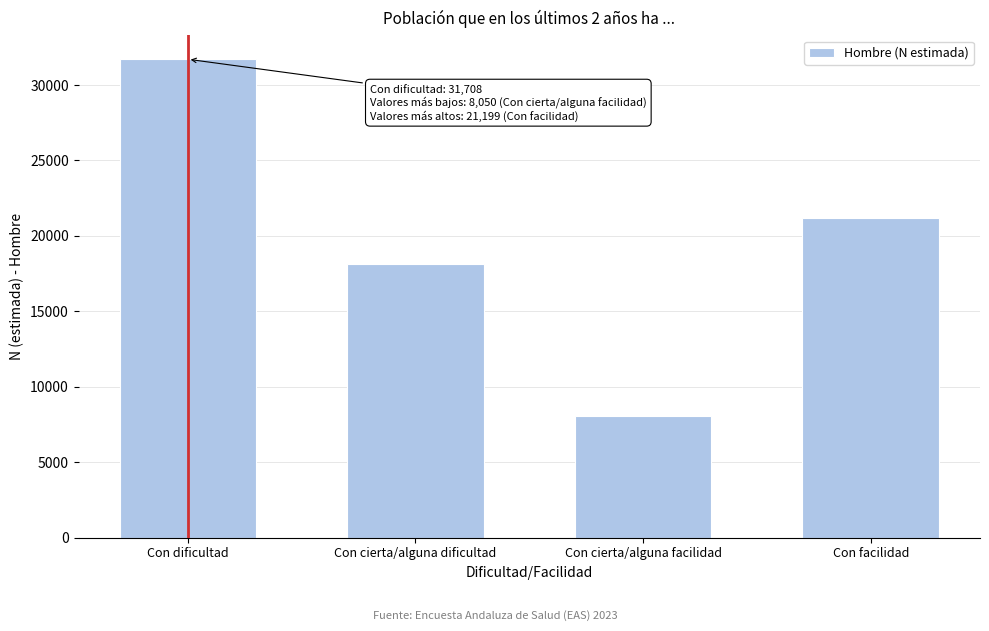

Reading right to left, list all the values displayed in this chart.

21199	8050	18116	31708